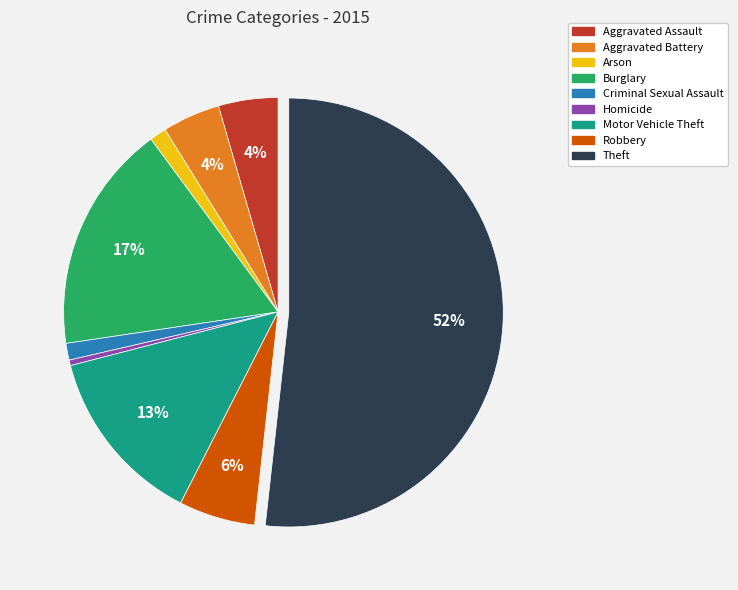

True or false: Motor Vehicle Theft accounts for 13% of the total.

True